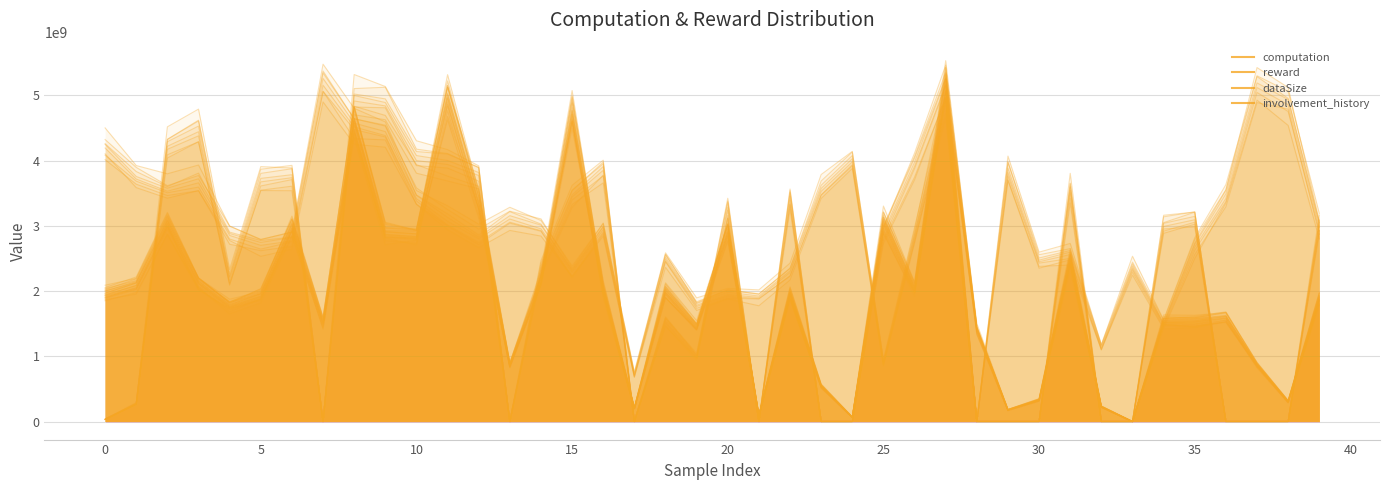

Where is dataSize nearest to the value 2463093869?

35